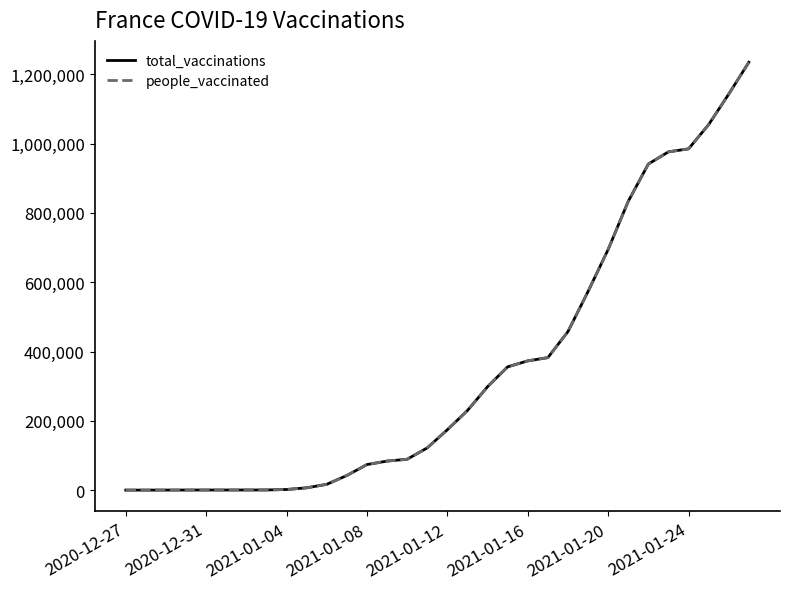

Is this an area chart (filled region under the line)?

No